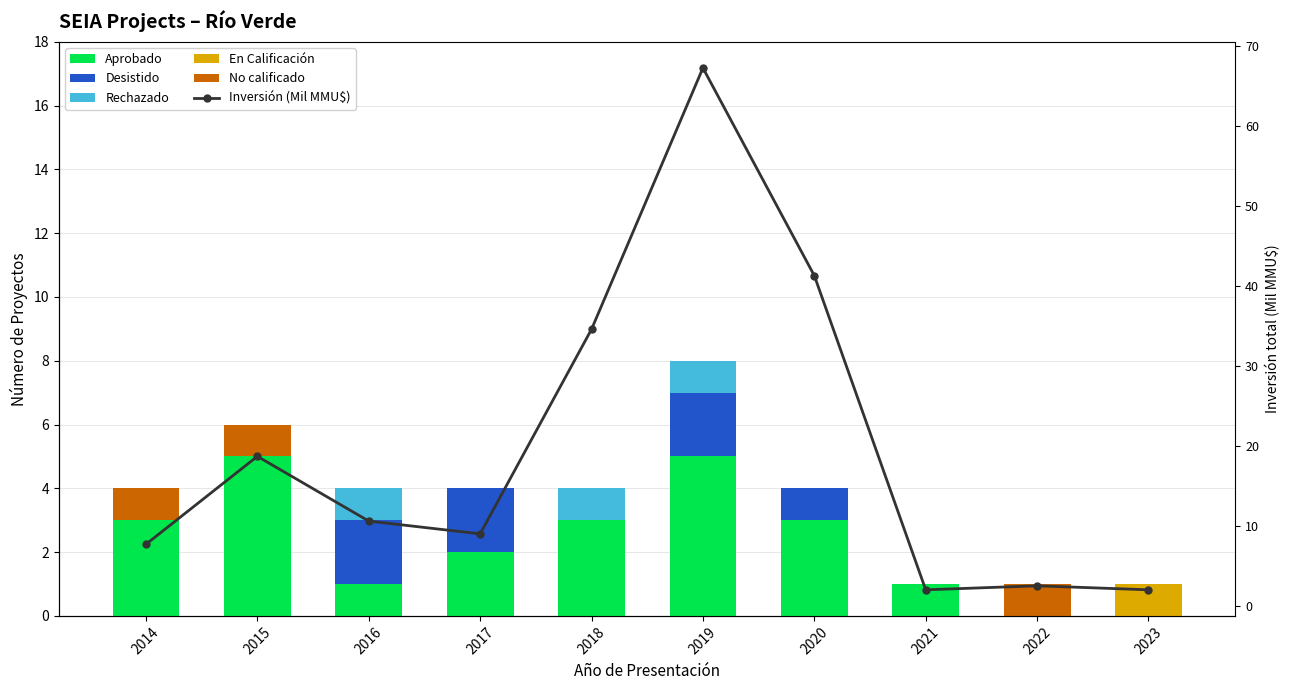

How many series are shown in this chart?

6